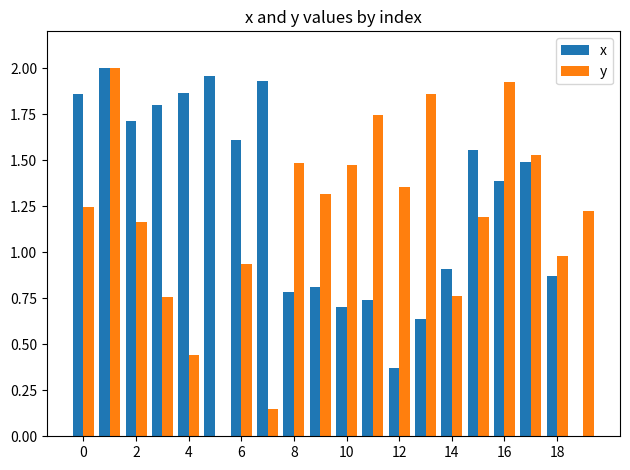

Which series has the largest total across all categories?

x